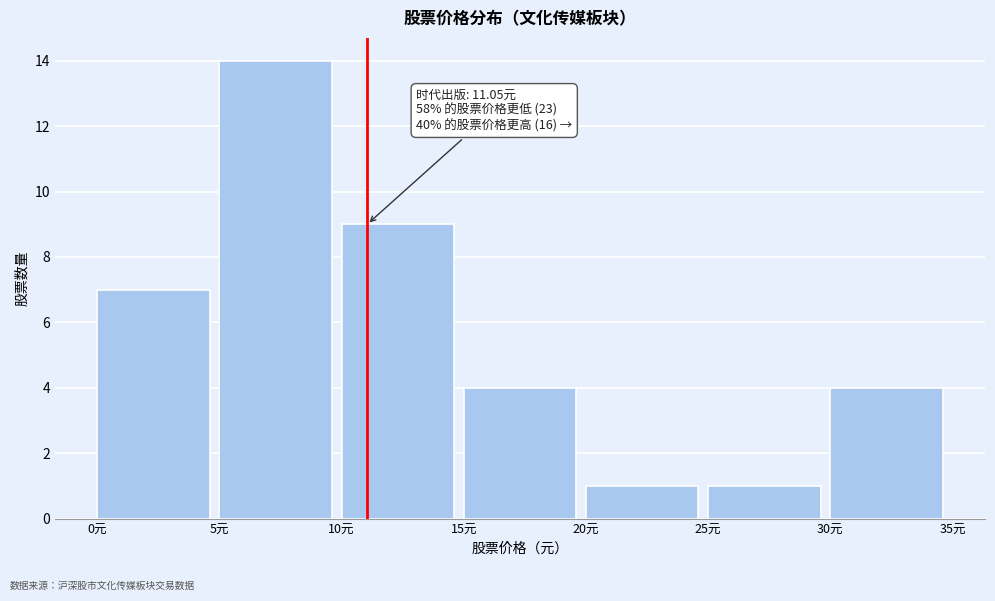

Over which range of the x-axis is the bar tallest?

5 to 10